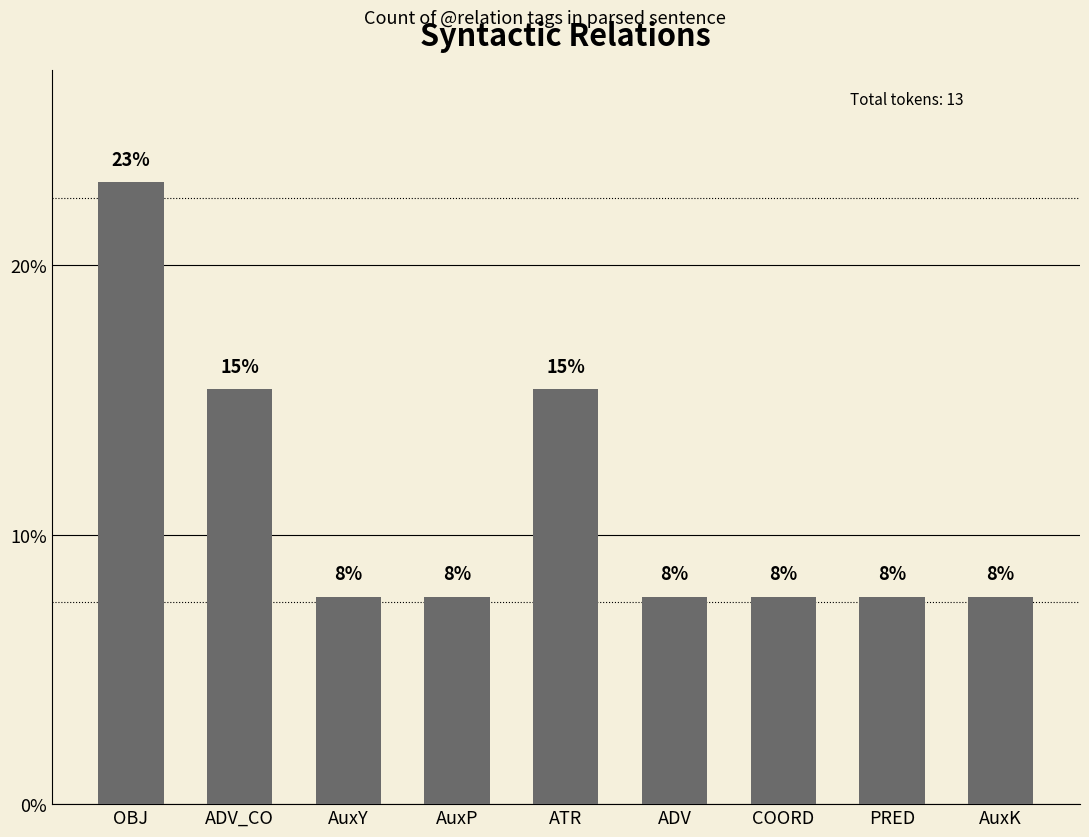

The value at AuxK is 7.7. True or false?

True